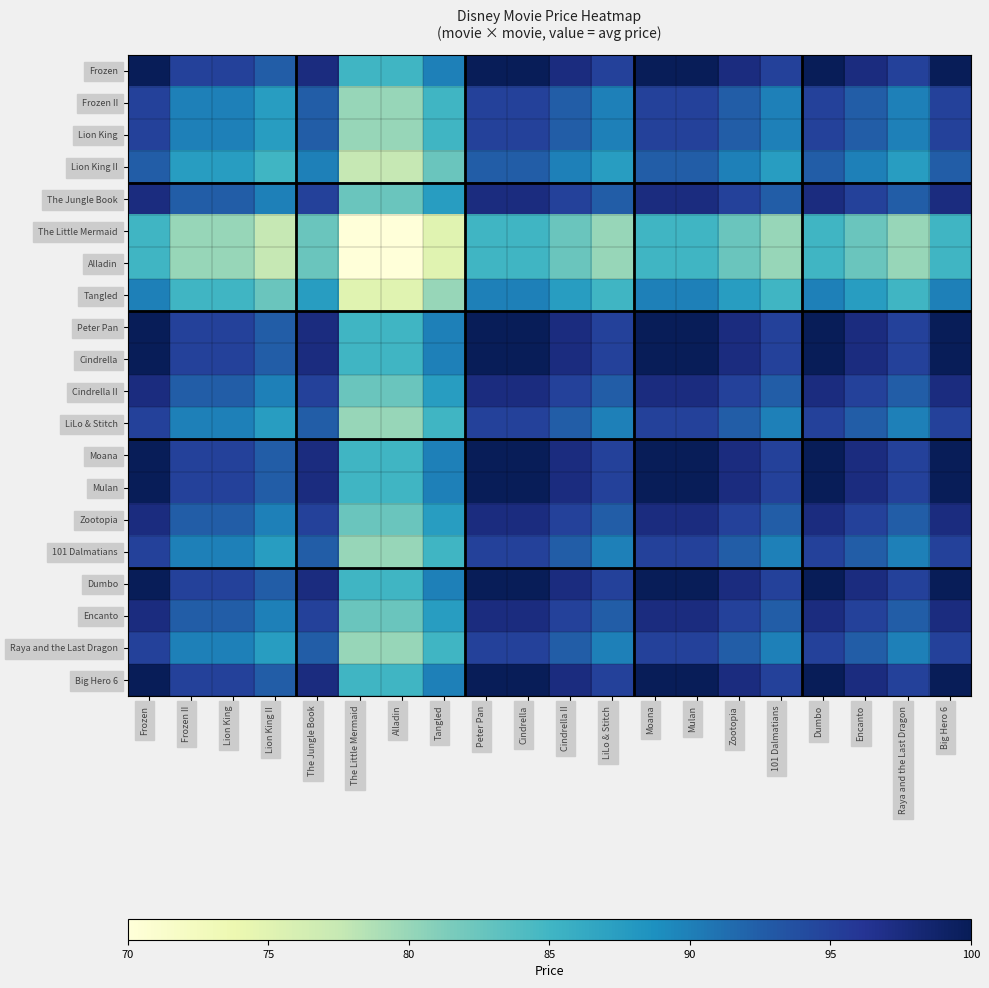

Which has a higher value, Frozen II or Alladin?

Frozen II